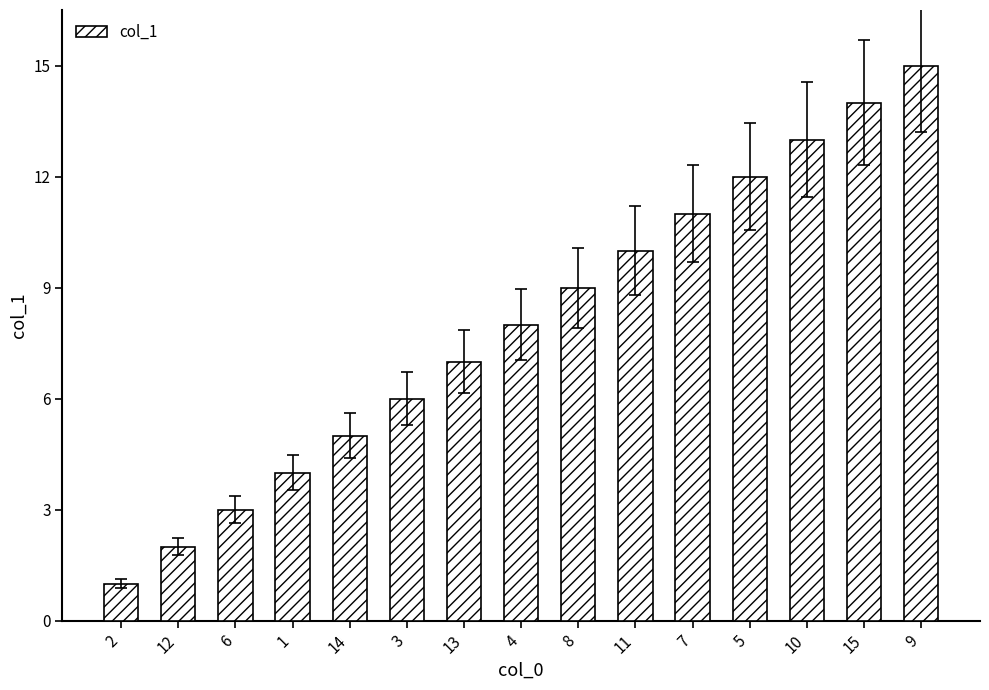

What is the smallest value displayed?

1